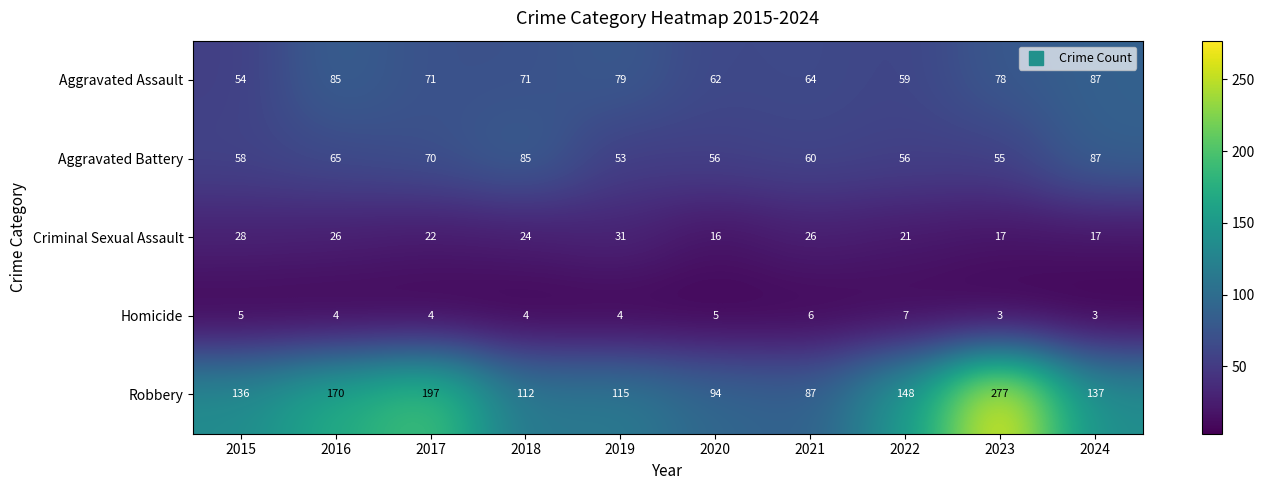

True or false: Homicide has a value of 4 at 2018.

True